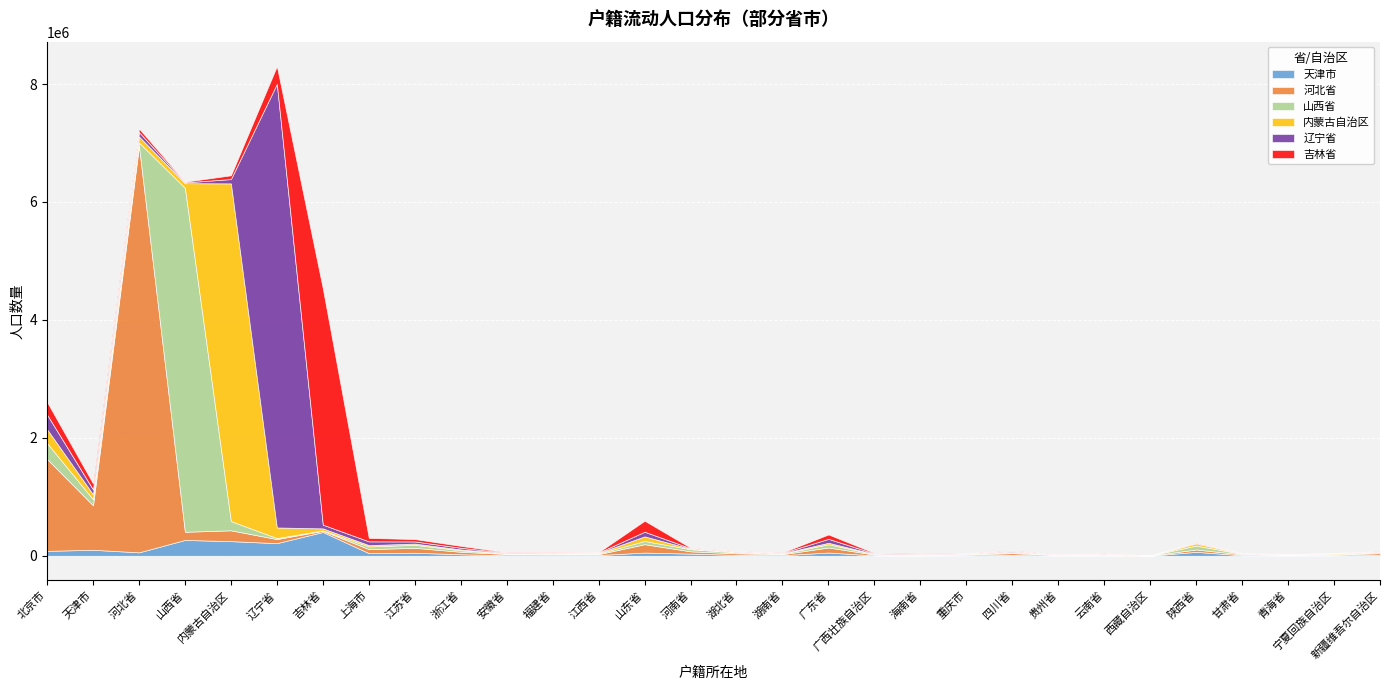

The 河北省 series shows 8514 at 贵州省. True or false?

True